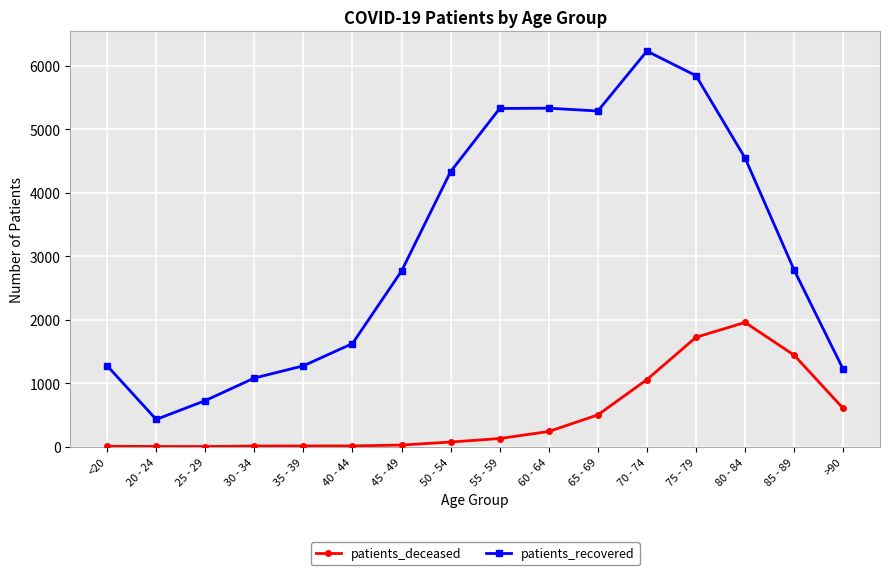

What is the sum of the patients_deceased values at 60 - 64 and 65 - 69?

739